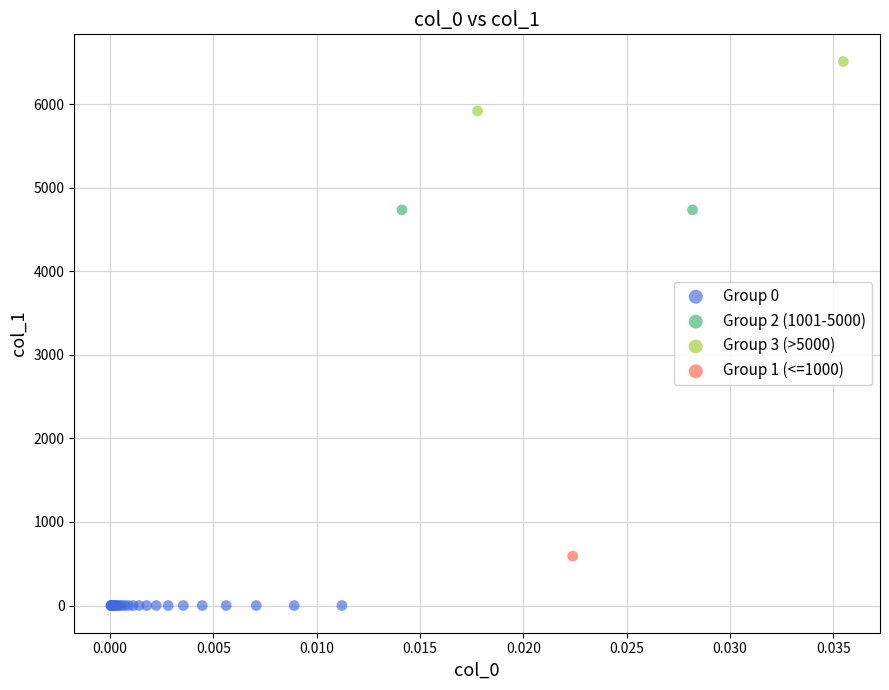

What are all the series names shown in the legend?

Group 0, Group 2 (1001-5000), Group 3 (>5000), Group 1 (<=1000)